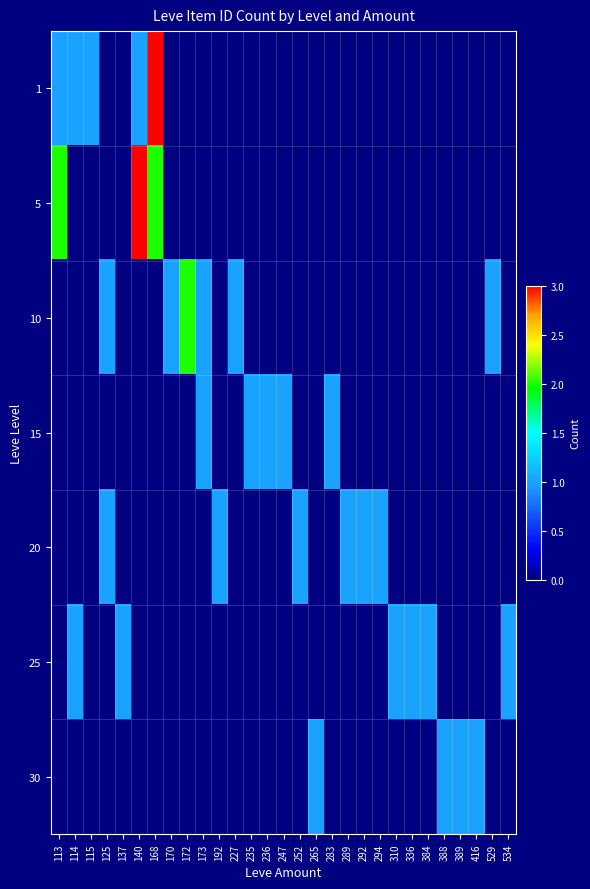

Between 168 and 247, which series saw the biggest shift?

1